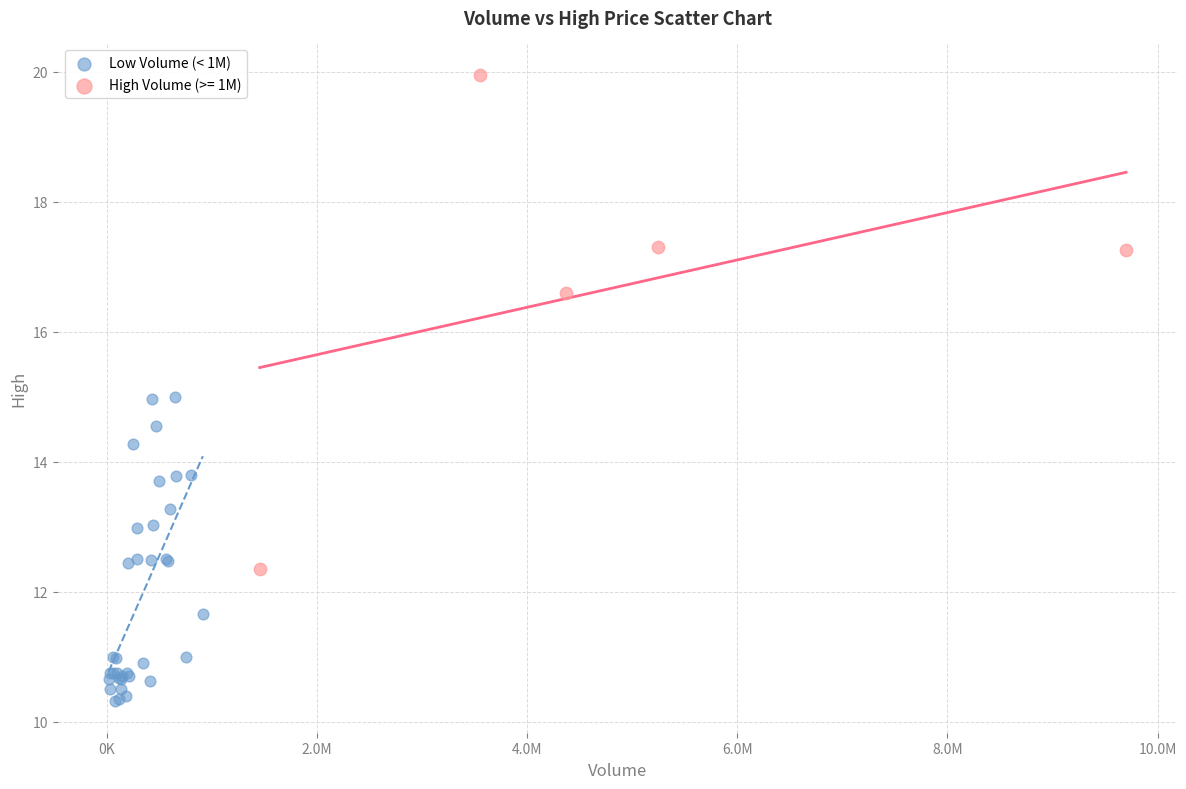

Which series reaches the maximum Y coordinate?

High Volume (>= 1M)